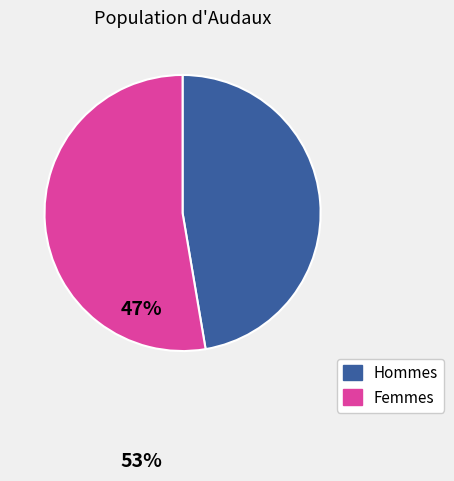

Is there a majority slice in this chart?

Yes